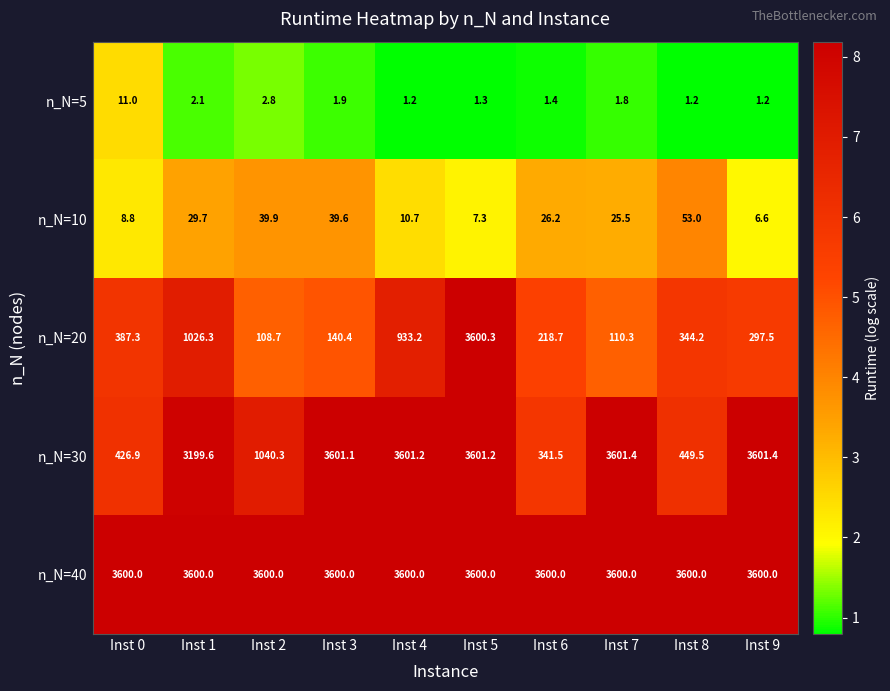

True or false: n_N=30 has a value of 3601.4 at Inst 9.

True